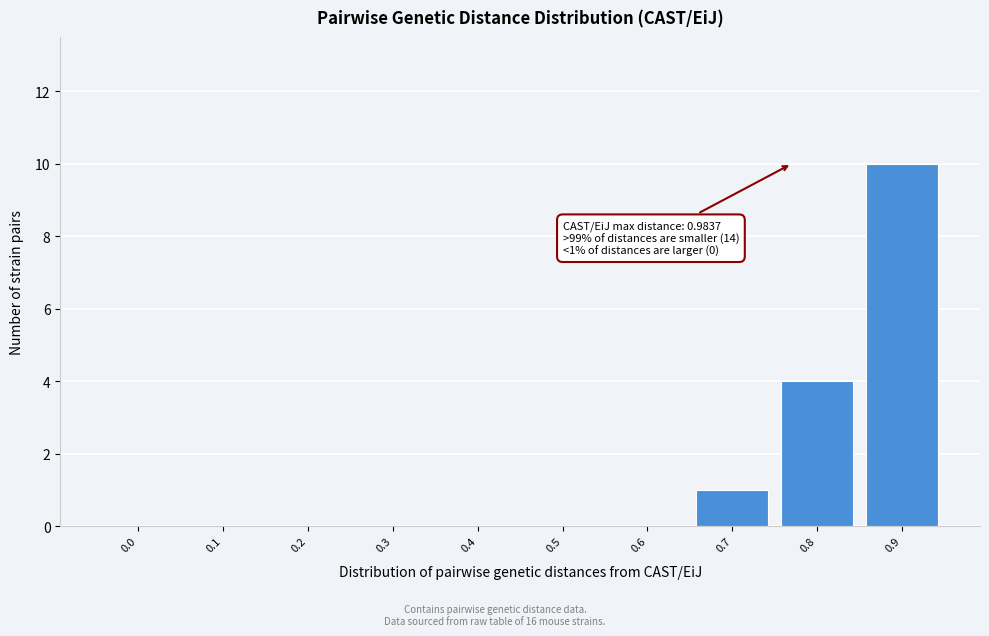

Reading right to left, list all the values displayed in this chart.

0.9=10	0.8=4	0.7=1	0.6=0	0.5=0	0.4=0	0.3=0	0.2=0	0.1=0	0.0=0